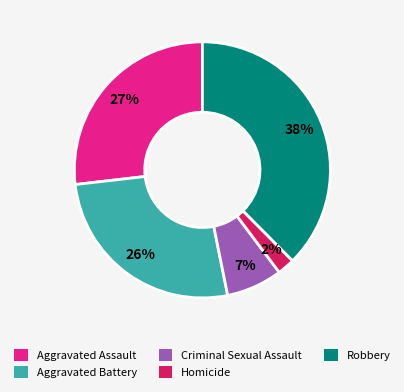

To the nearest percent, what is the combined percentage of Aggravated Battery and Criminal Sexual Assault?

33%